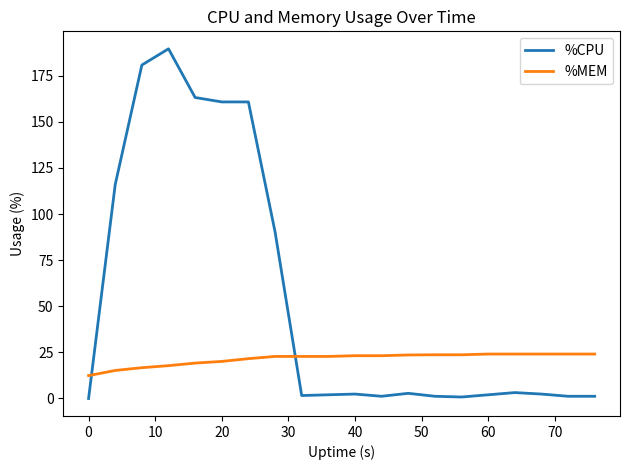

Which series has the largest total across all categories?

%CPU